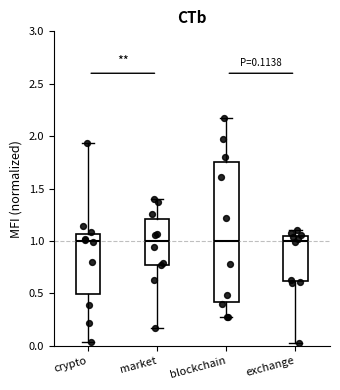

Comparing the boxes themselves (not the whiskers), which one is the tallest?

blockchain